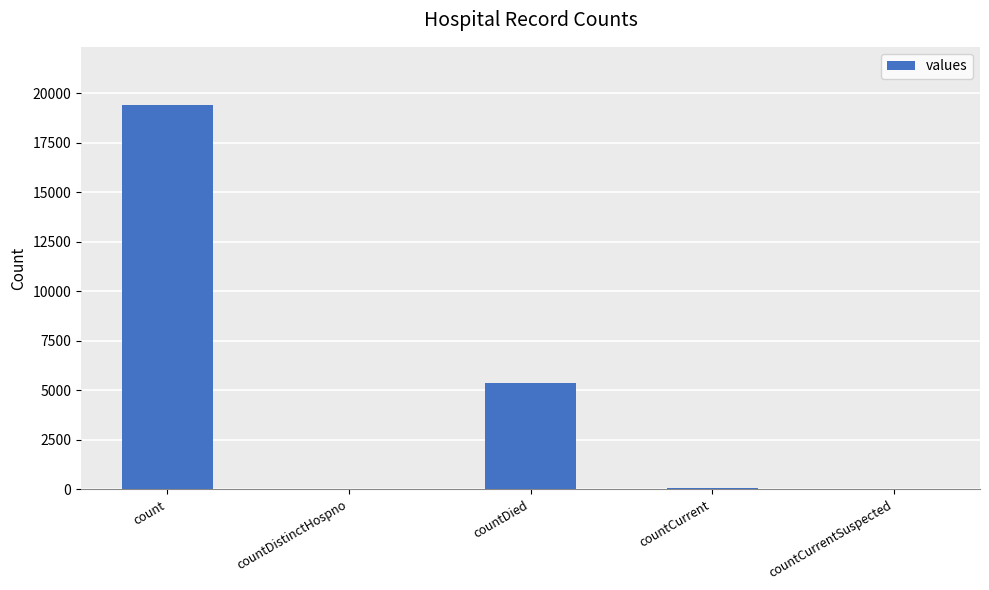

At which category does the chart reach its peak across all series?

count